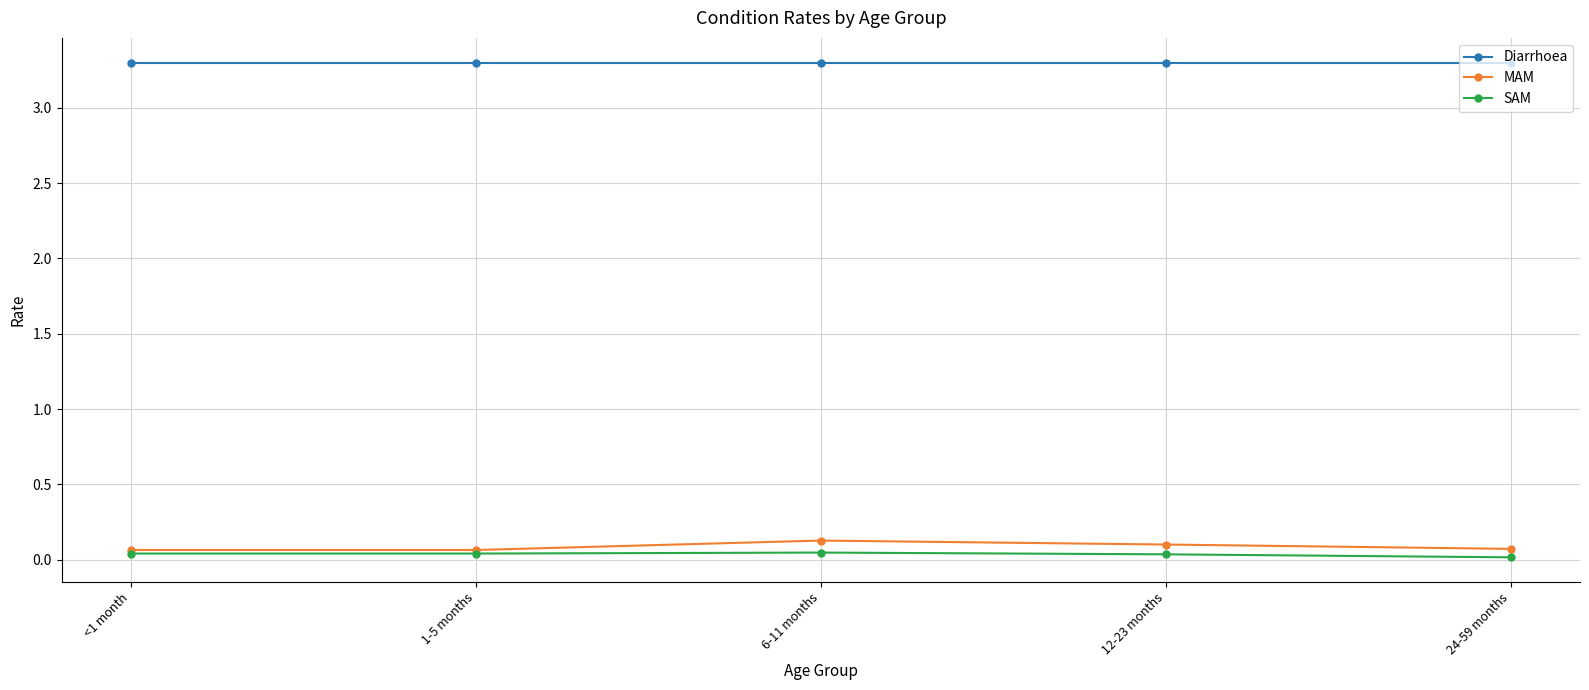

True or false: SAM and Diarrhoea cross at least once.

False